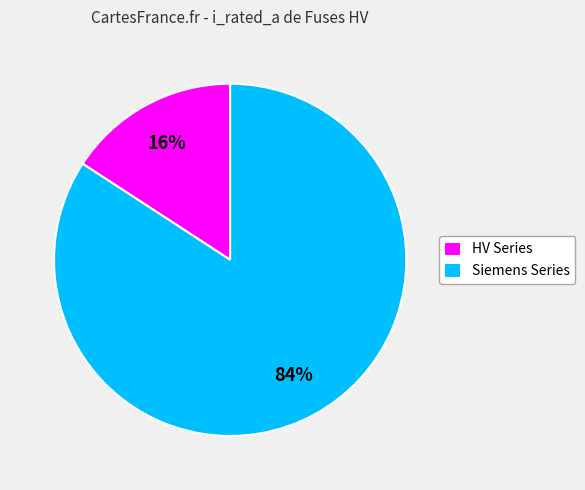

Does HV Series represent more than half of the total?

No